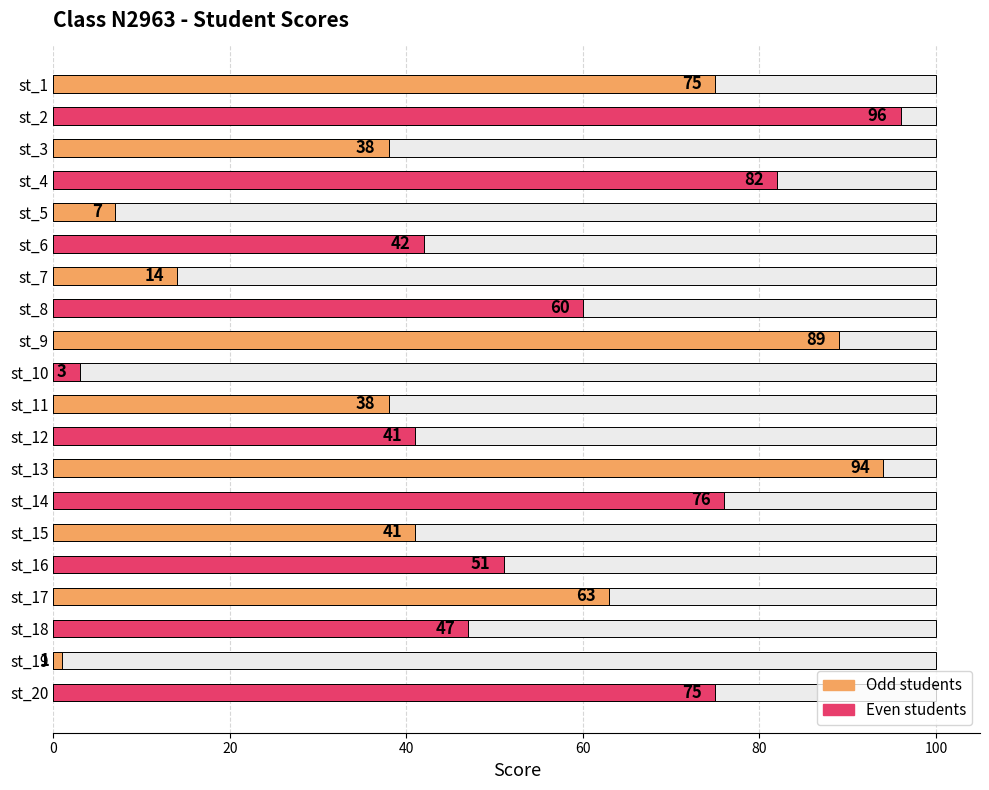

What is the difference between the second highest and minimum values?

93